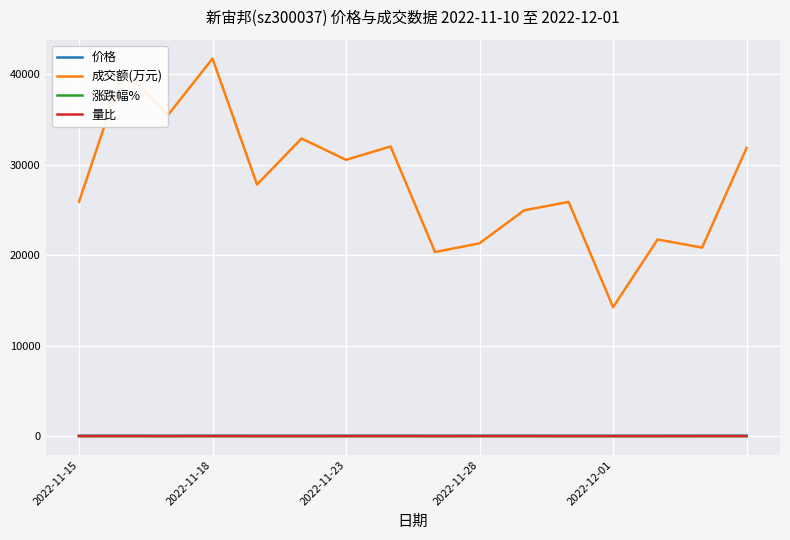

Which series has the largest range (max minus min)?

成交额(万元)